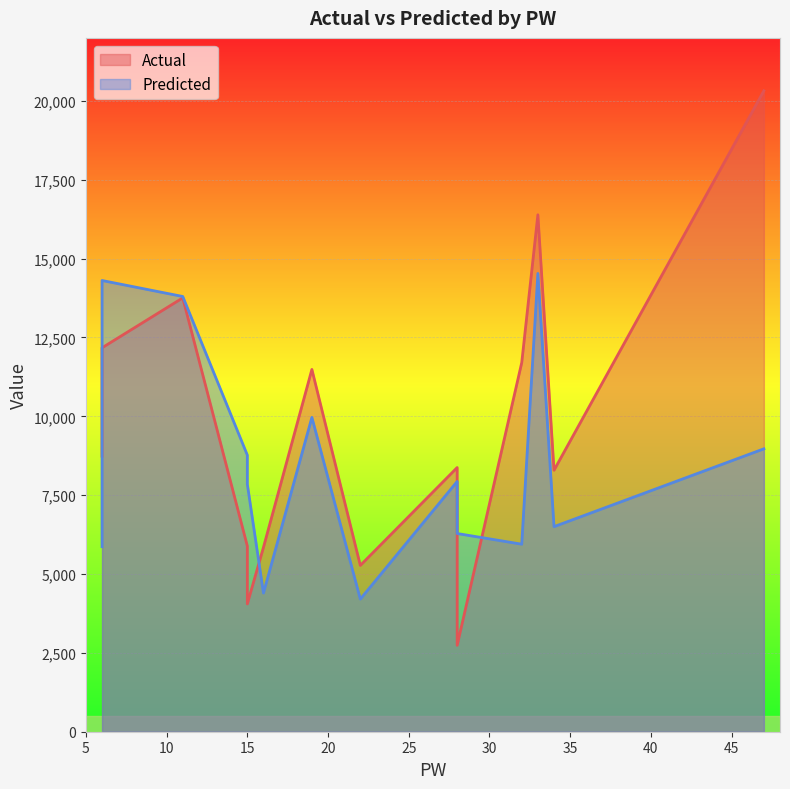

Between 6 and 28, which series saw the biggest shift?

Actual